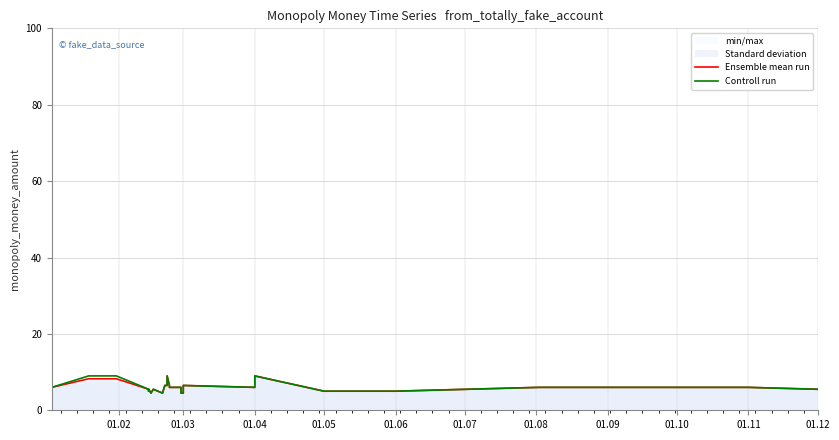

Which series has the largest total across all categories?

Controll run